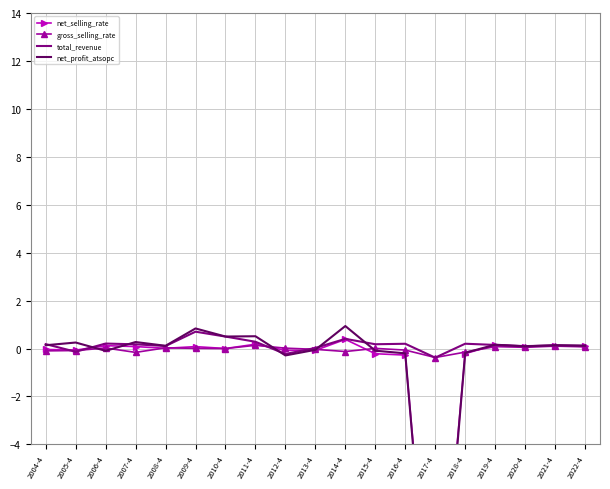

What is the difference between the maximum and minimum values in the gross_selling_rate series?

0.5